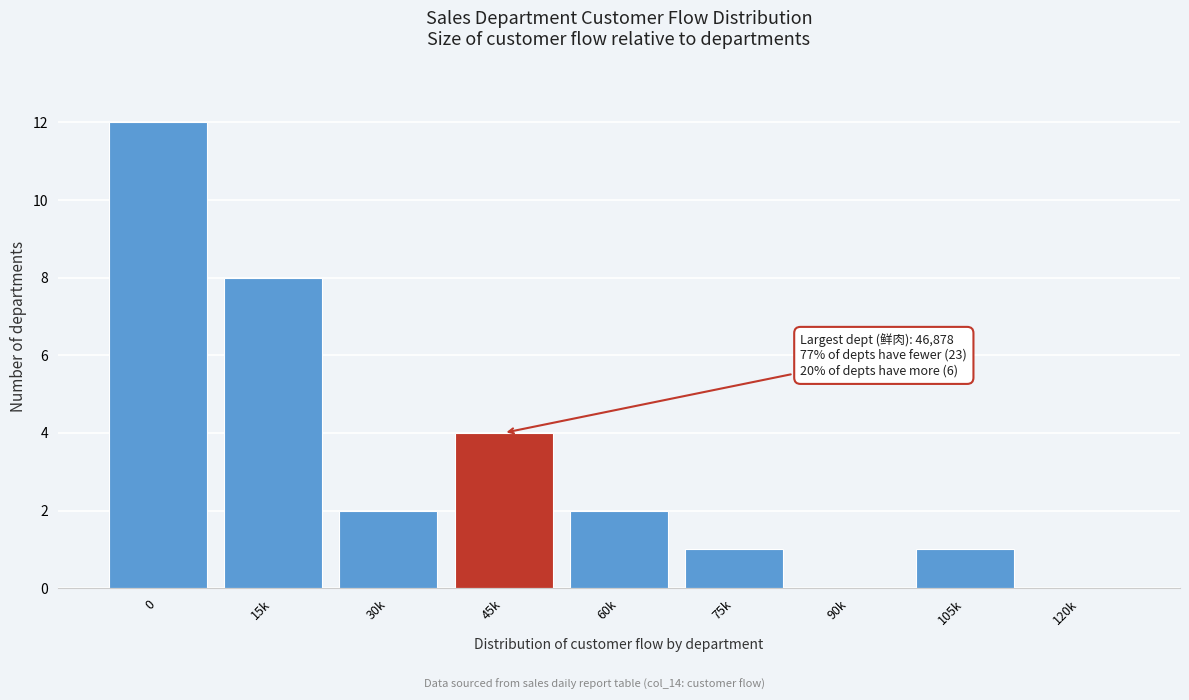

Reading left to right, extract all data points from this chart.

0=12	15k=8	30k=2	45k=4	60k=2	75k=1	90k=0	105k=1	120k=0